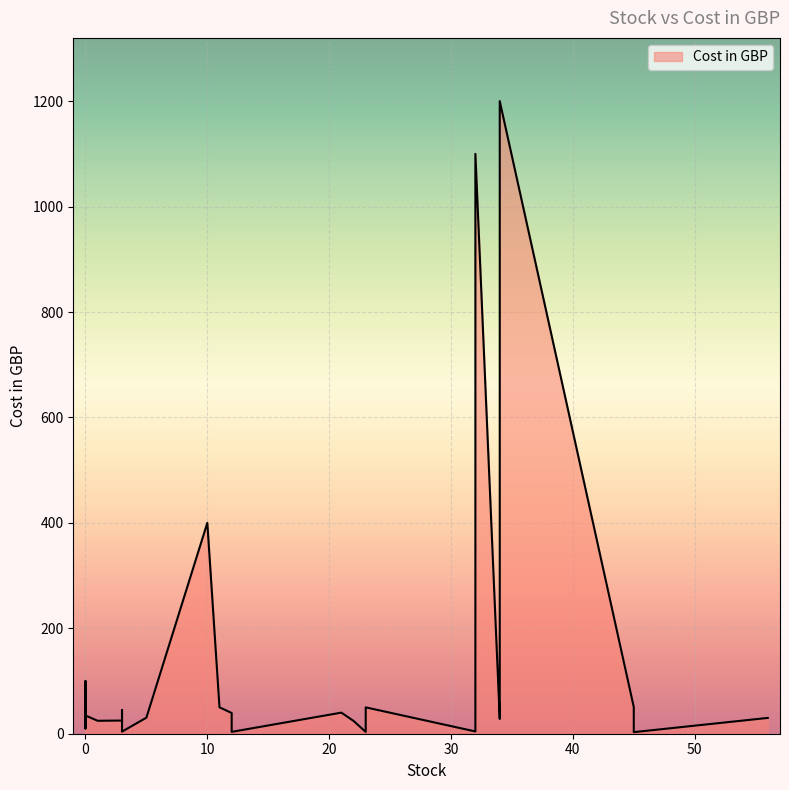

Which label corresponds to the smallest value in the chart?

45